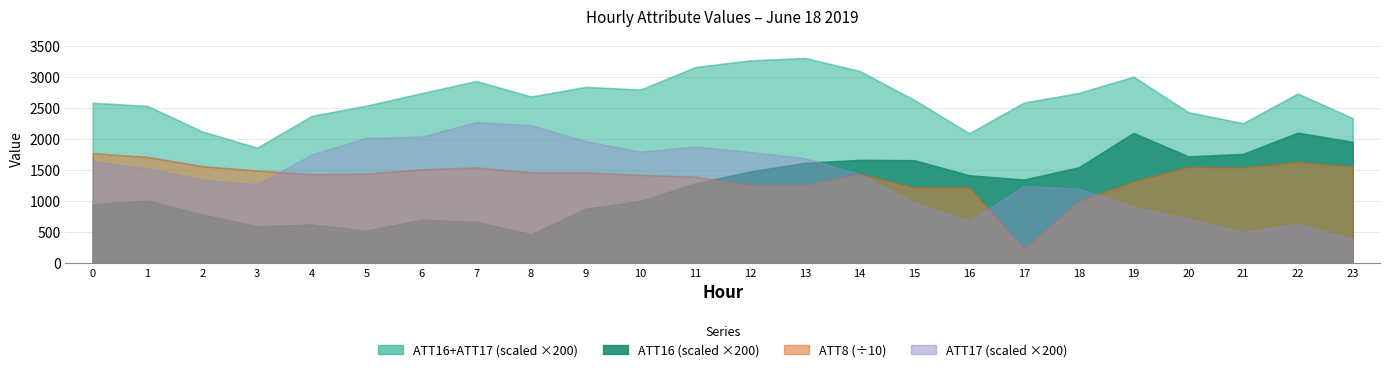

What is the average value of the ATT17 series?

7.1